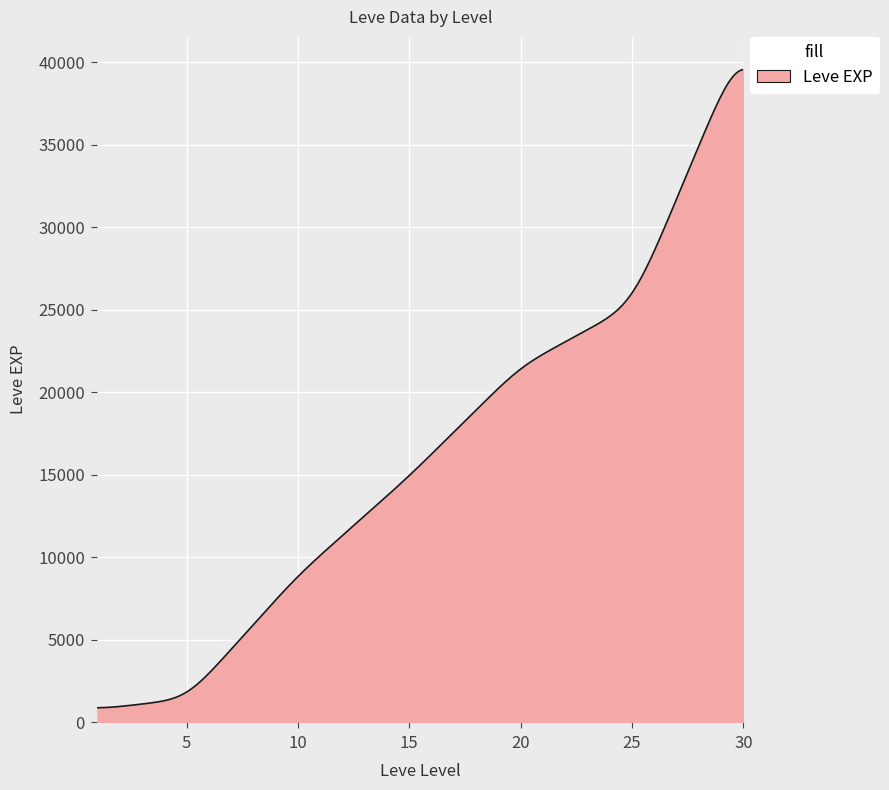

What is the difference between the maximum and minimum values?

38672.4